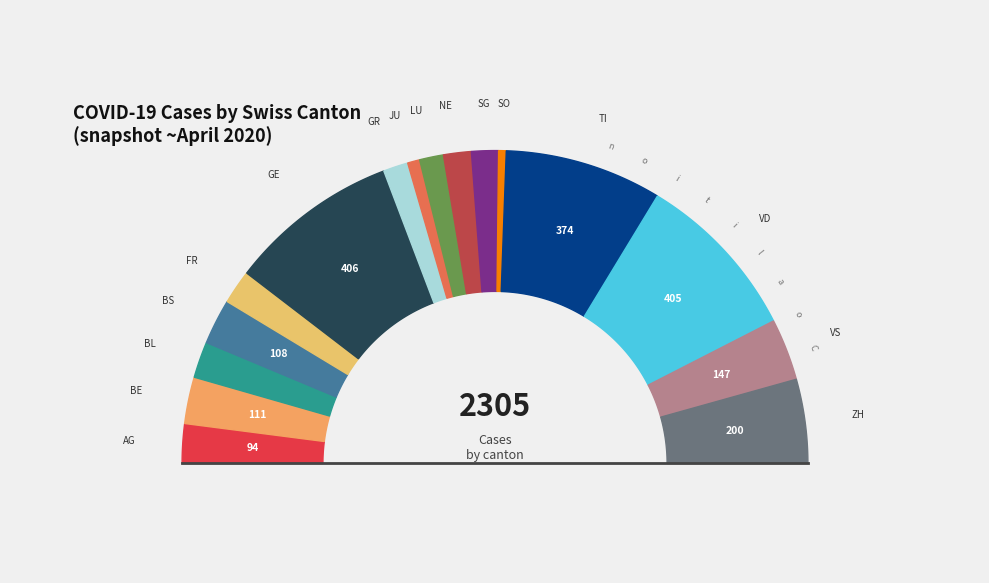

To the nearest percent, what percentage of the pie is LU?

2%